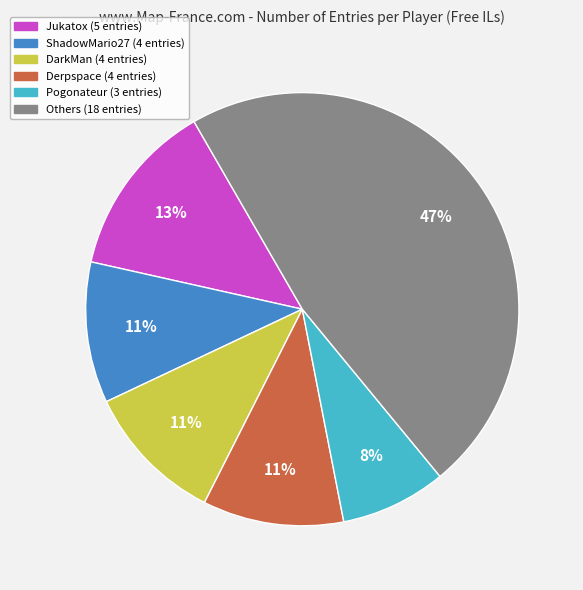

Is there a majority slice in this chart?

No